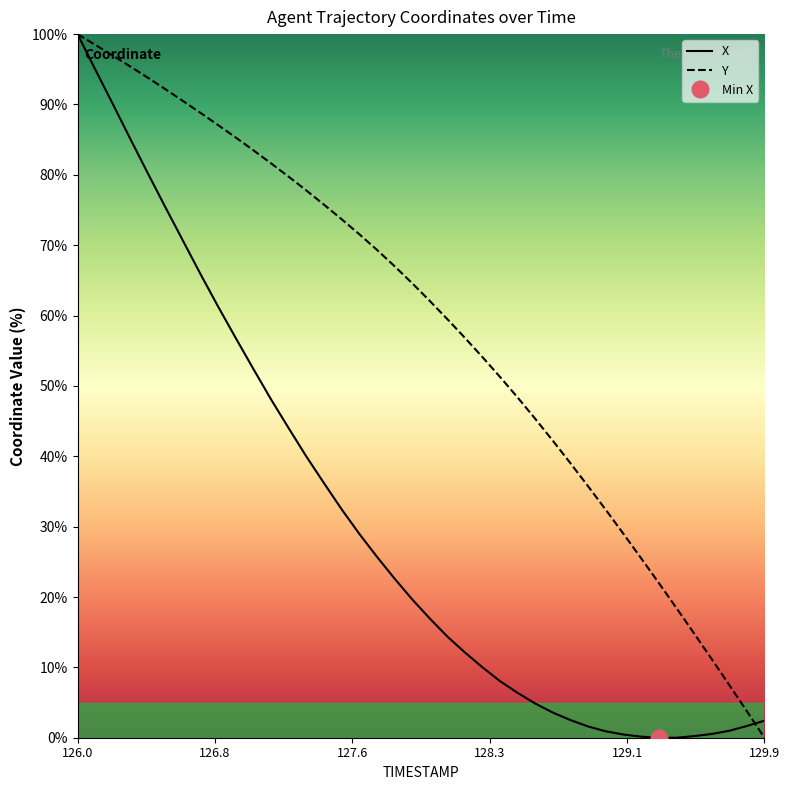

The value of Y at 126.0 is 100.0. True or false?

True